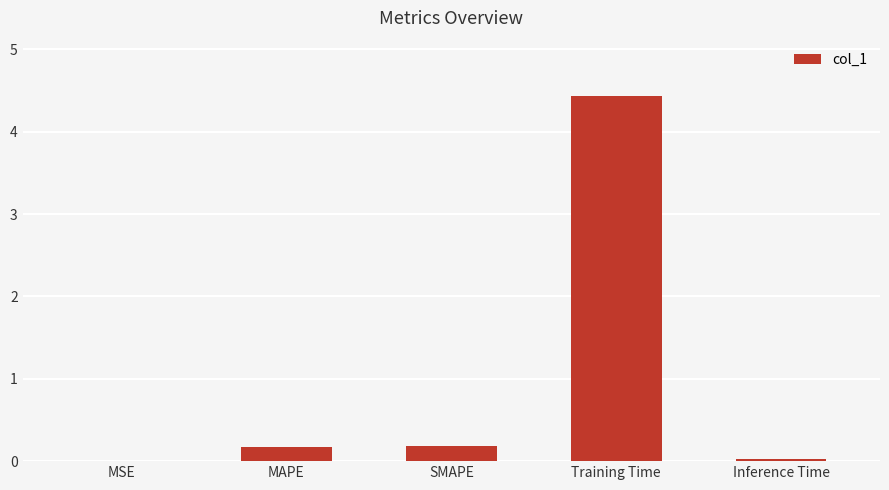

Are the bars grouped side by side (vs. stacked)?

No